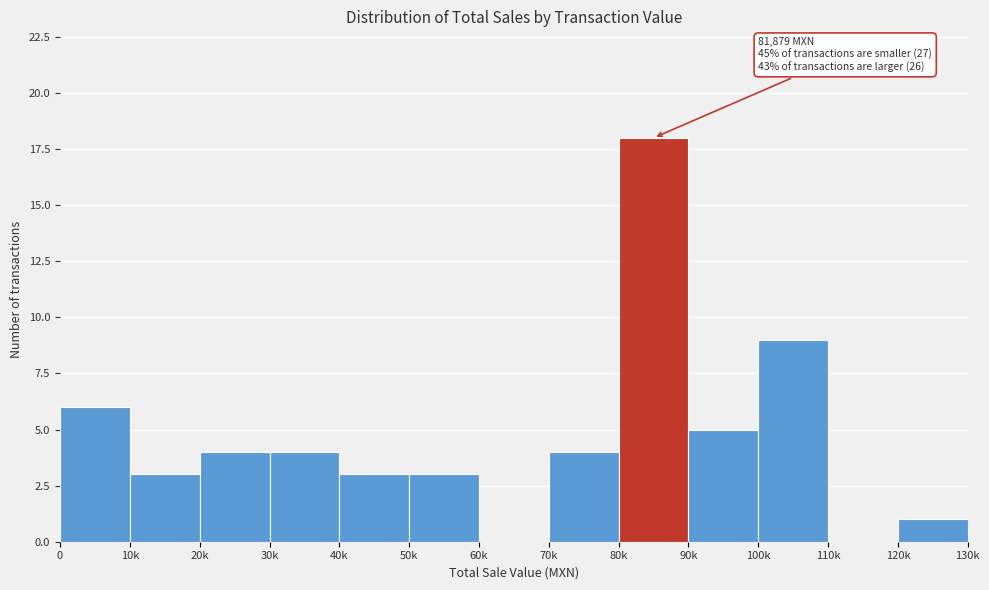

Reading left to right, transcribe all the data shown in this chart.

0=6	10k=3	20k=4	30k=4	40k=3	50k=3	60k=0	70k=4	80k=18	90k=5	100k=9	110k=0	120k=1